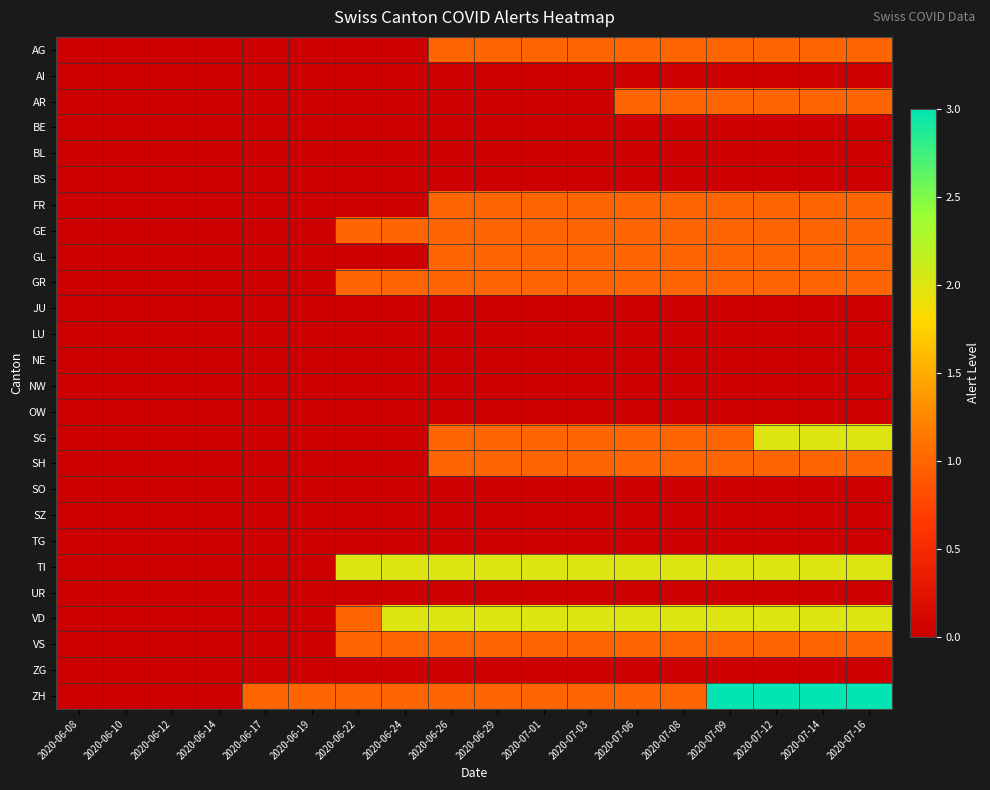

What is the difference between the highest and lowest values at 2020-07-12?

3